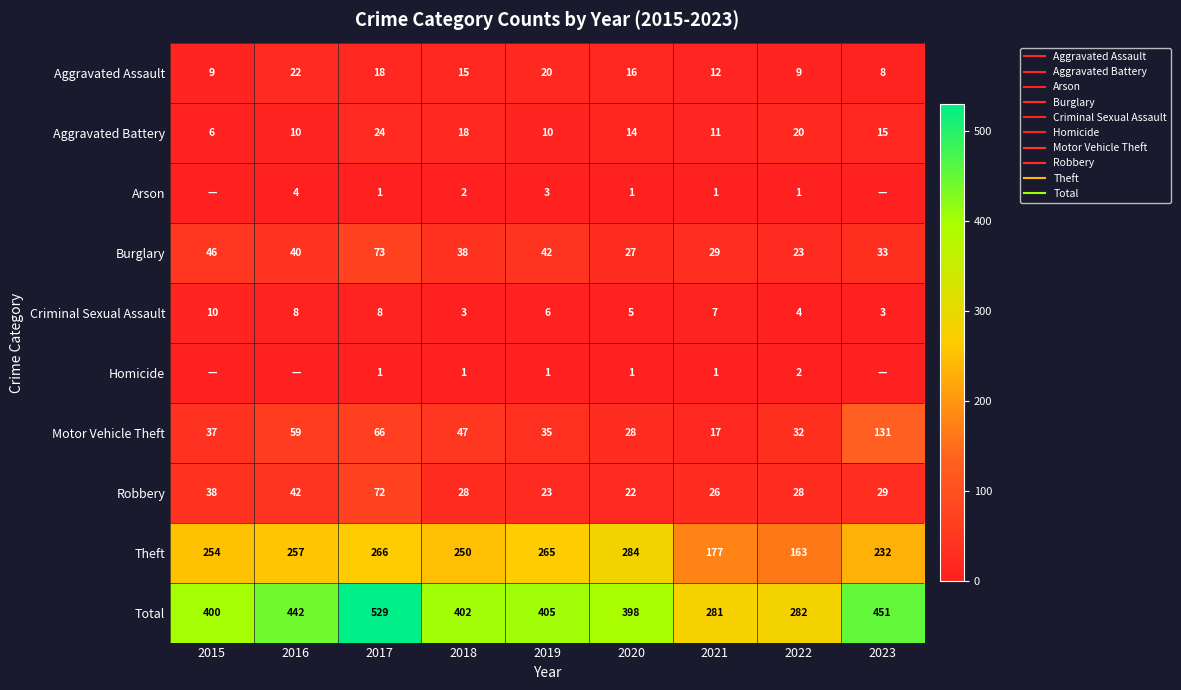

What is the total value across all series at 2023?

902